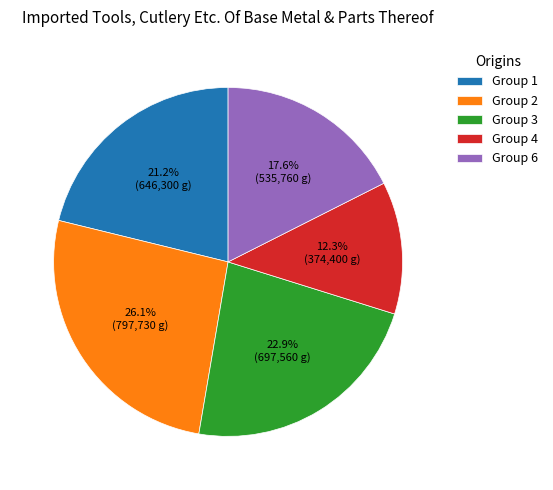

How many slices are in this pie chart?

5